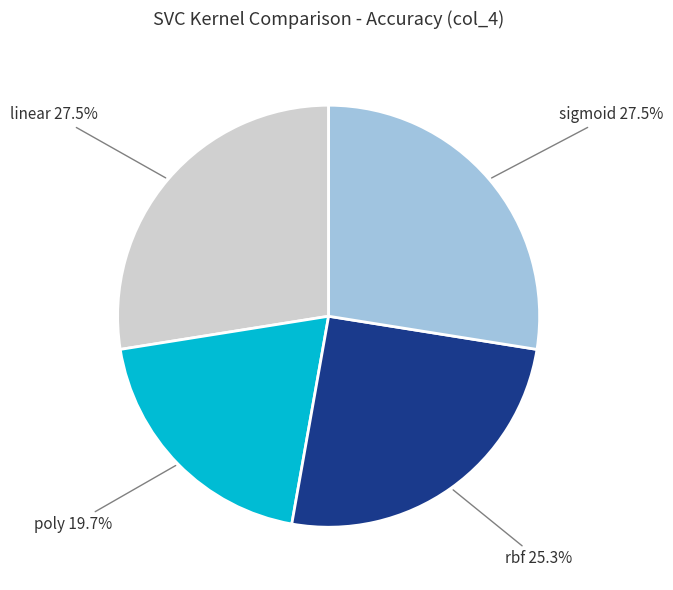

Which has a higher value, rbf or poly?

rbf